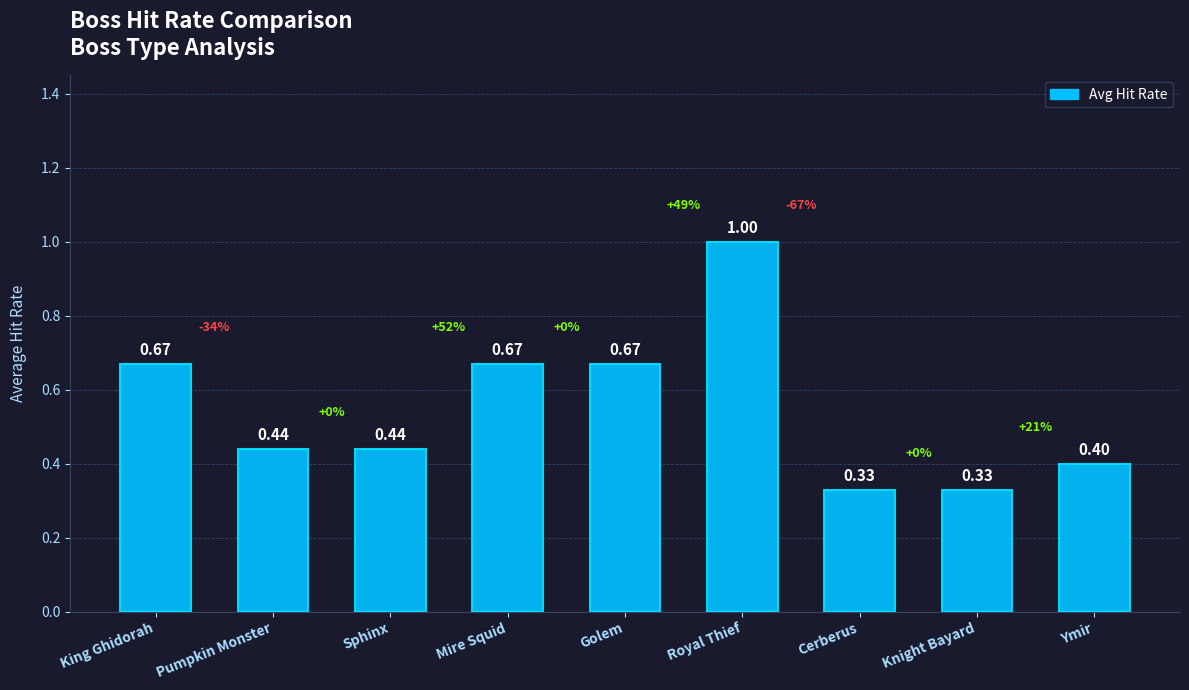

At which category does the chart reach its peak across all series?

Royal Thief